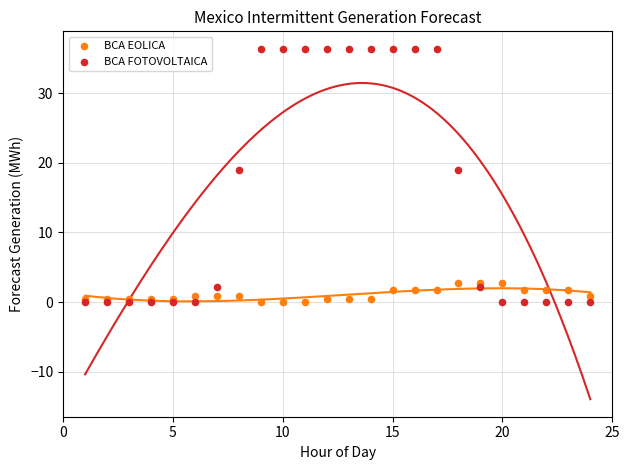

Which series reaches the maximum Y coordinate?

BCA FOTOVOLTAICA